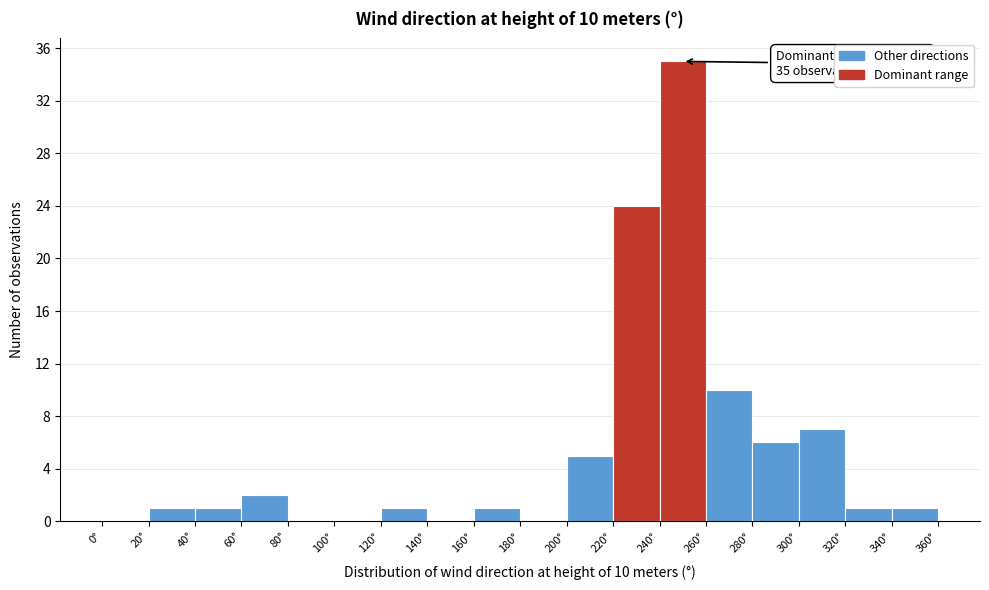

Over which range of the x-axis is the bar tallest?

240 to 260